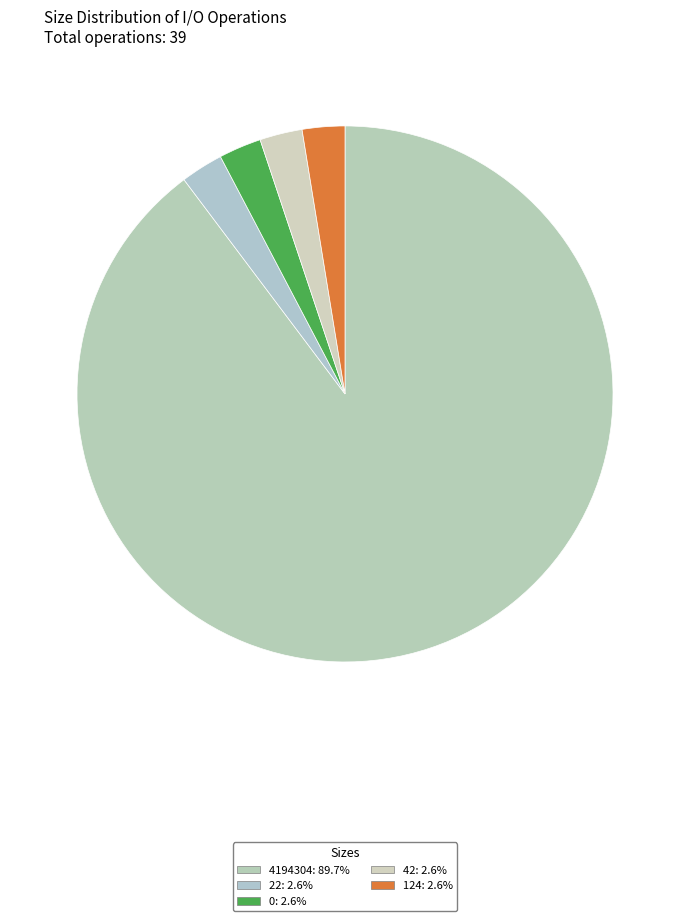

What is the largest slice in the pie chart?

4194304